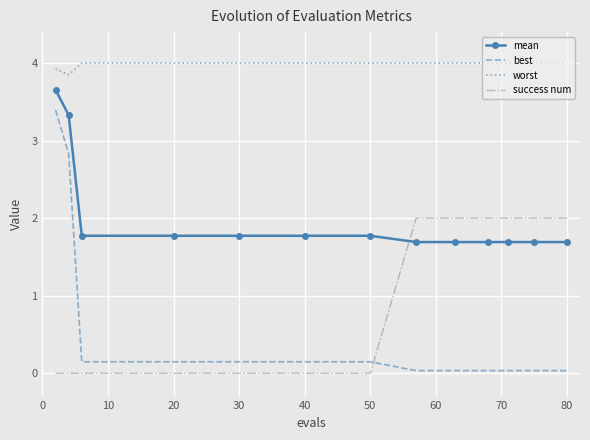

What is the difference between the second highest and minimum values in the success num series?

2.0